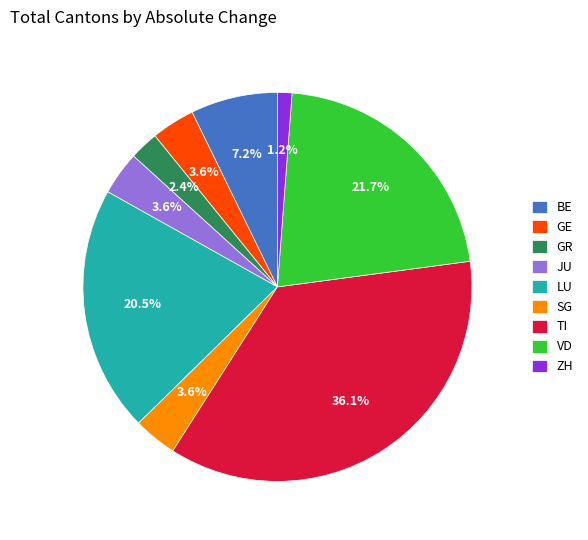

Is there a majority slice in this chart?

No